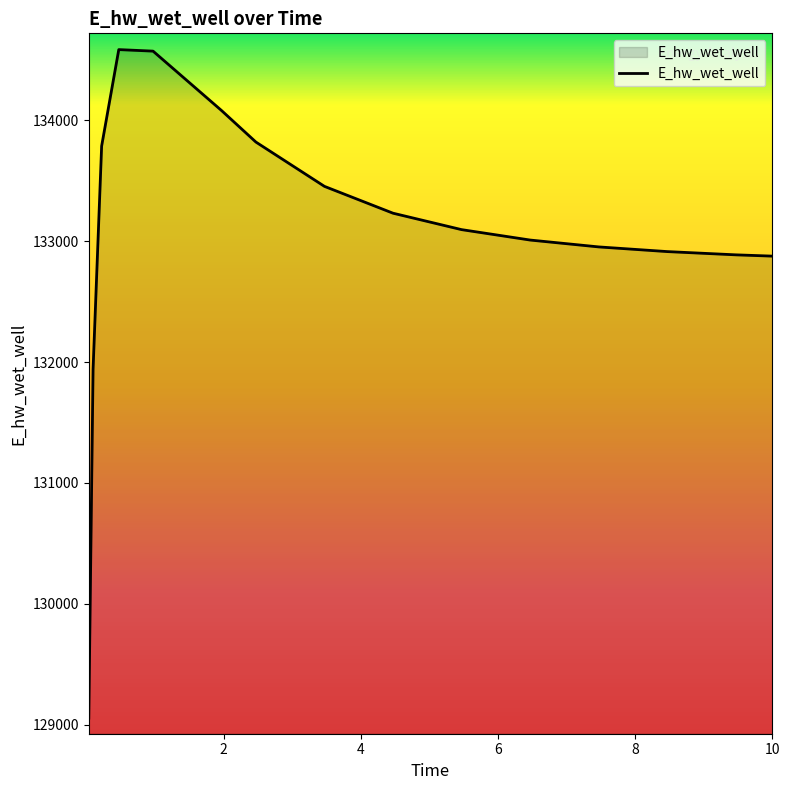

What is the smallest value displayed?

129054.2